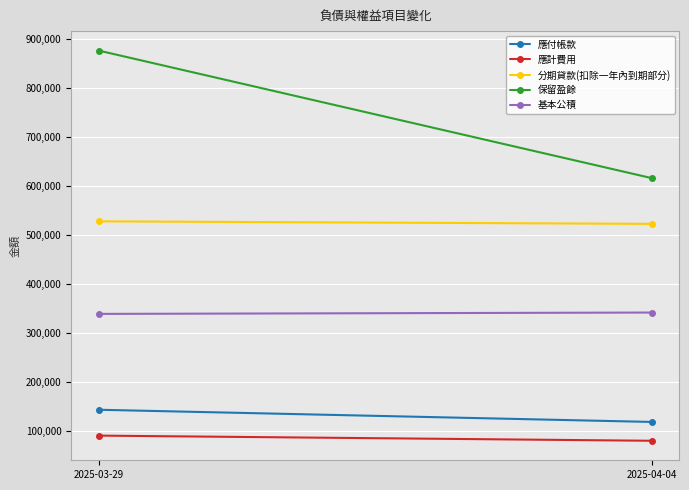

How many lines are shown in the chart?

5